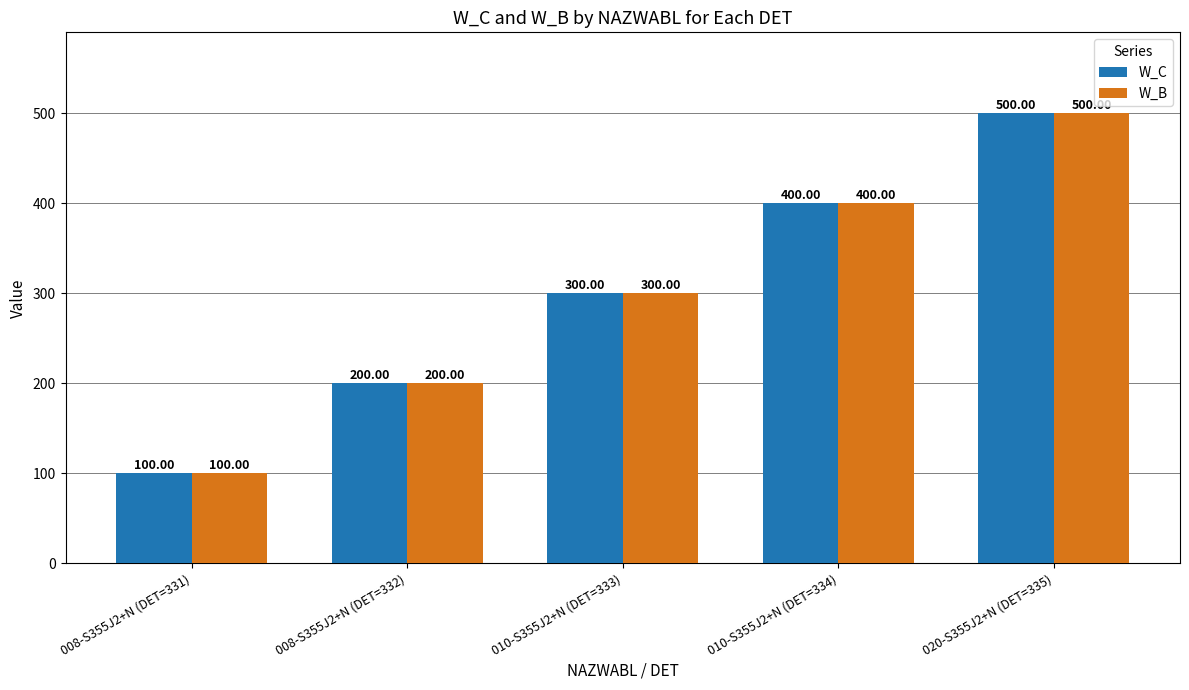

What is the difference between the maximum and minimum values in the W_C series?

400